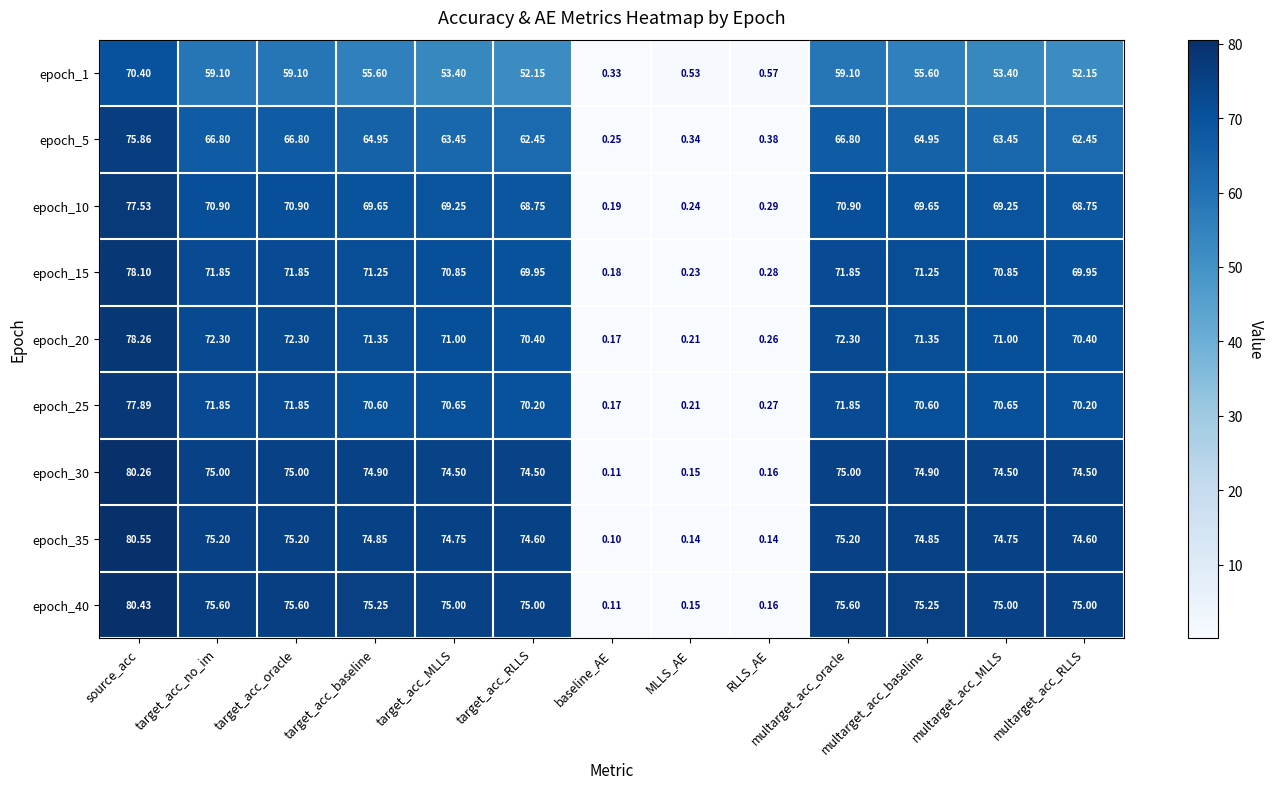

At which category is the sum across all series the highest?

source_acc